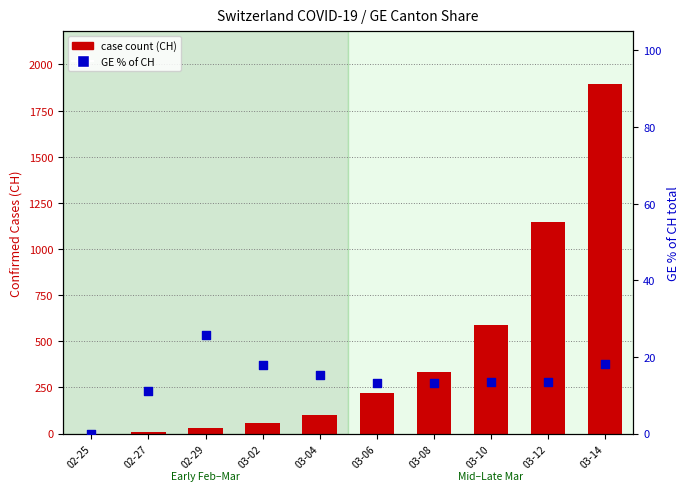

At how many categories does at least one series exceed 1851?

1